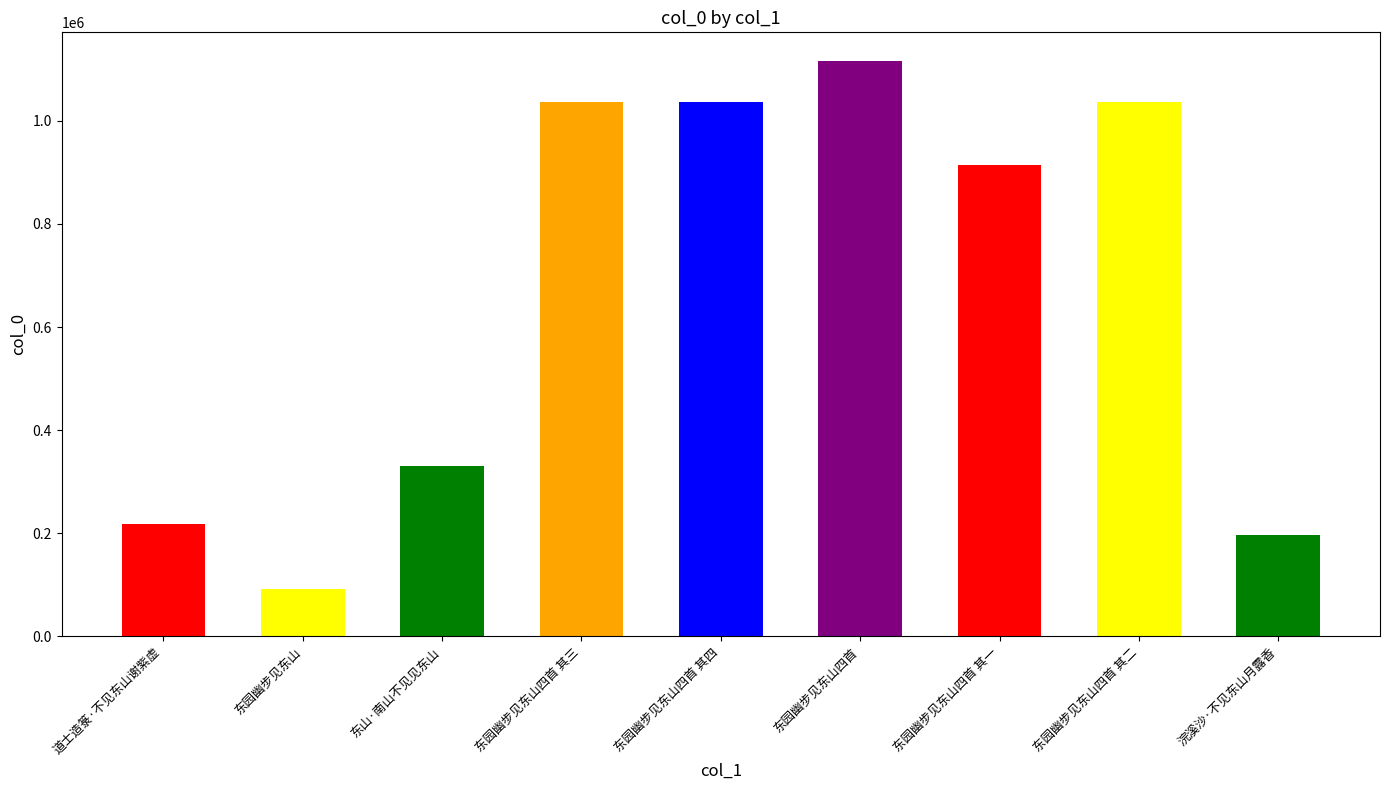

Reading left to right, list all the values displayed in this chart.

218328	90960	329989	1036839	1036840	1115742	915129	1036838	196028